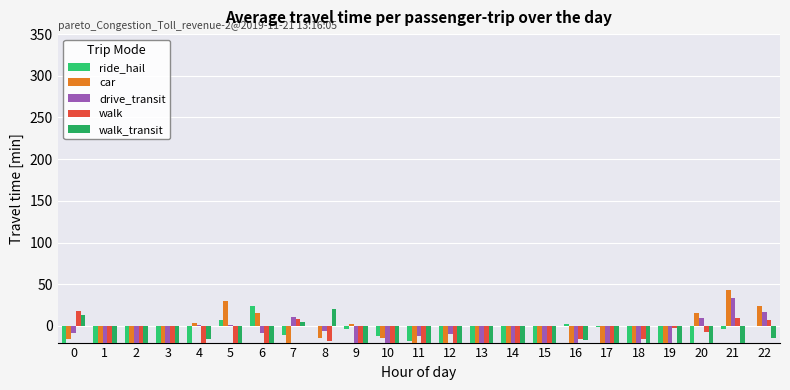

How many negative values does the car series have?

16